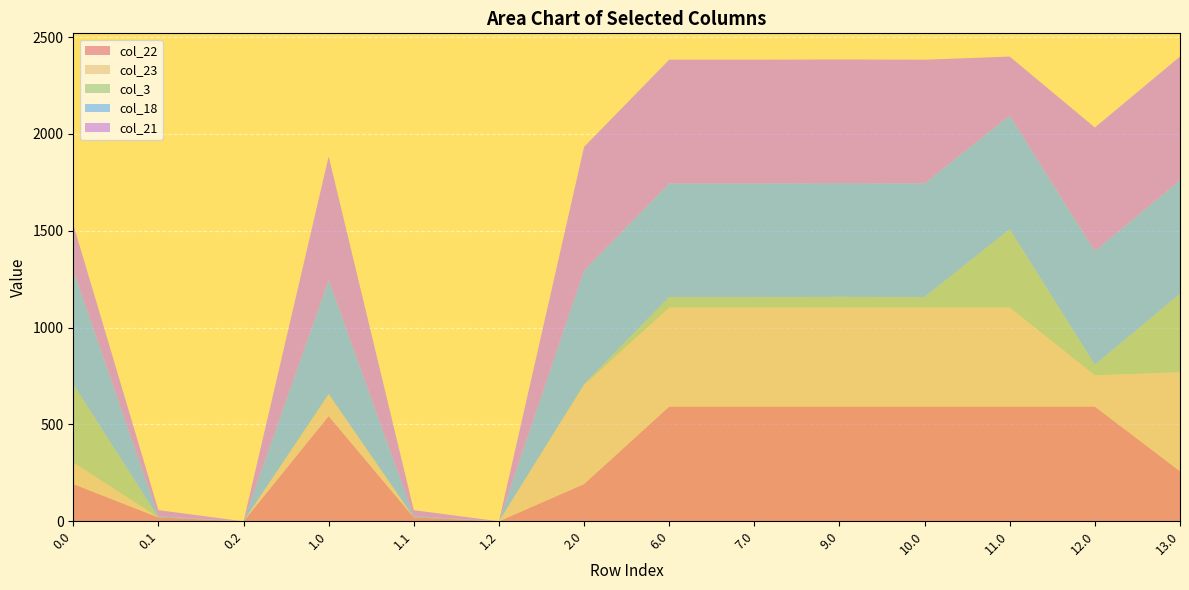

Reading right to left, list all the values displayed in this chart.

col_22: 13.0=258.4	12.0=592.3	11.0=592.3	10.0=592.3	9.0=592.3	7.0=592.3	6.0=592.3	2.0=192.3	1.2=0.0	1.1=19.9	1.0=543.1	0.2=0.0	0.1=19.9	0.0=192.3
col_23: 13.0=511.3	12.0=161.3	11.0=511.3	10.0=511.3	9.0=511.3	7.0=511.3	6.0=511.3	2.0=511.3	1.2=0.0	1.1=0.0	1.0=111.3	0.2=0.0	0.1=0.0	0.0=111.3
col_3: 13.0=404.4	12.0=54.4	11.0=404.4	10.0=54.4	9.0=55.4	7.0=54.4	6.0=54.4	2.0=4.4	1.2=0.0	1.1=0.0	1.0=4.4	0.2=0.0	0.1=0.0	0.0=404.4
col_18: 13.0=586.7	12.0=586.7	11.0=586.7	10.0=586.7	9.0=586.7	7.0=586.7	6.0=586.7	2.0=586.7	1.2=0.0	1.1=5.4	1.0=586.7	0.2=0.0	0.1=5.4	0.0=586.7
col_21: 13.0=638.4	12.0=638.4	11.0=304.5	10.0=638.4	9.0=638.4	7.0=638.4	6.0=638.4	2.0=638.4	1.2=0.0	1.1=32.4	1.0=638.4	0.2=0.0	0.1=32.4	0.0=238.4